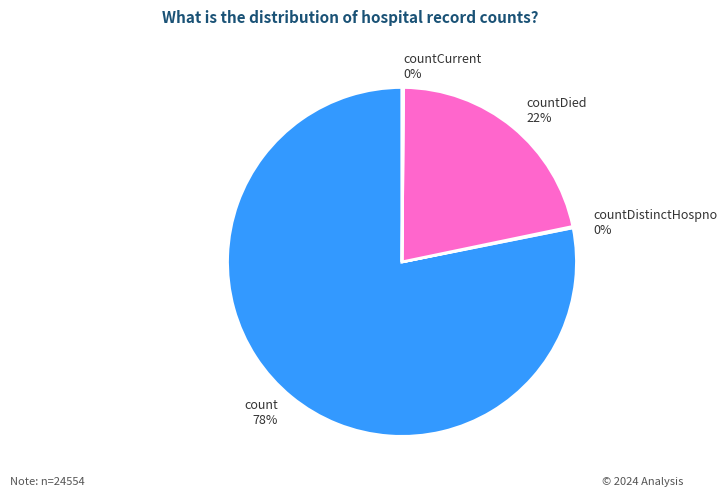

Approximately how many times larger is the value at countDied 22% compared to count 78%?

0.3